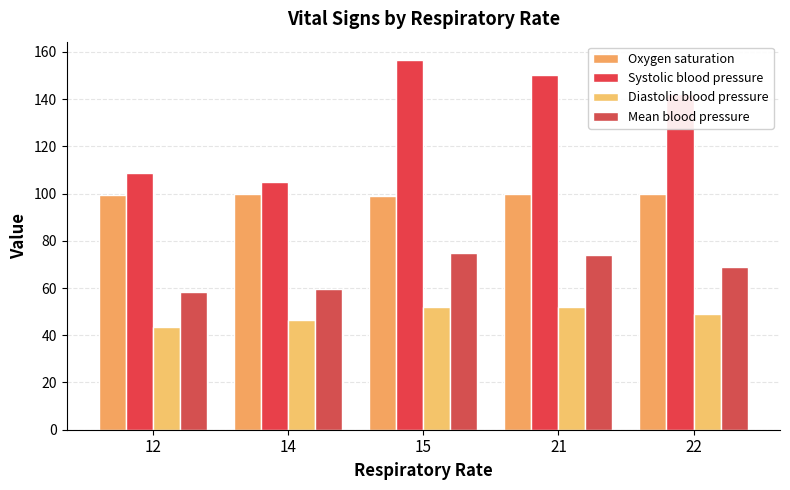

Are the bars grouped side by side (vs. stacked)?

Yes